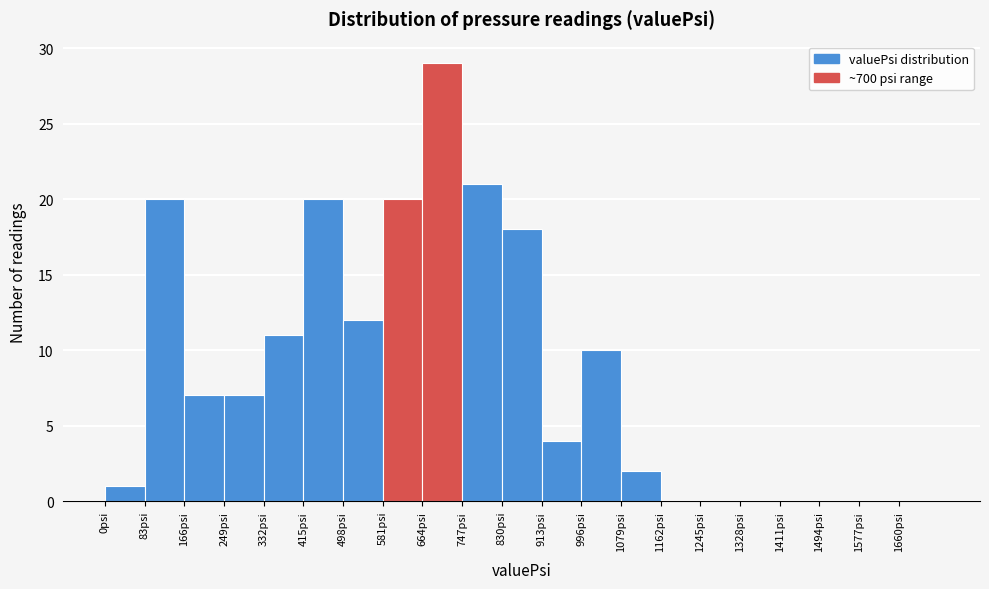

Reading left to right, list every bar in this chart as the range it spans on the x-axis followed by its height. Neither the bar edges nor the heights are printed on the chart, so give them approximately, as read against the axes.

0 to 83: 1
83 to 166: 20
166 to 249: 7
249 to 332: 7
332 to 415: 11
415 to 498: 20
498 to 581: 12
581 to 664: 20
664 to 747: 29
747 to 830: 21
830 to 913: 18
913 to 996: 4
996 to 1079: 10
1079 to 1162: 2
1162 to 1245: 0
1245 to 1328: 0
1328 to 1411: 0
1411 to 1494: 0
1494 to 1577: 0
1577 to 1660: 0
1660 to 1743: 0